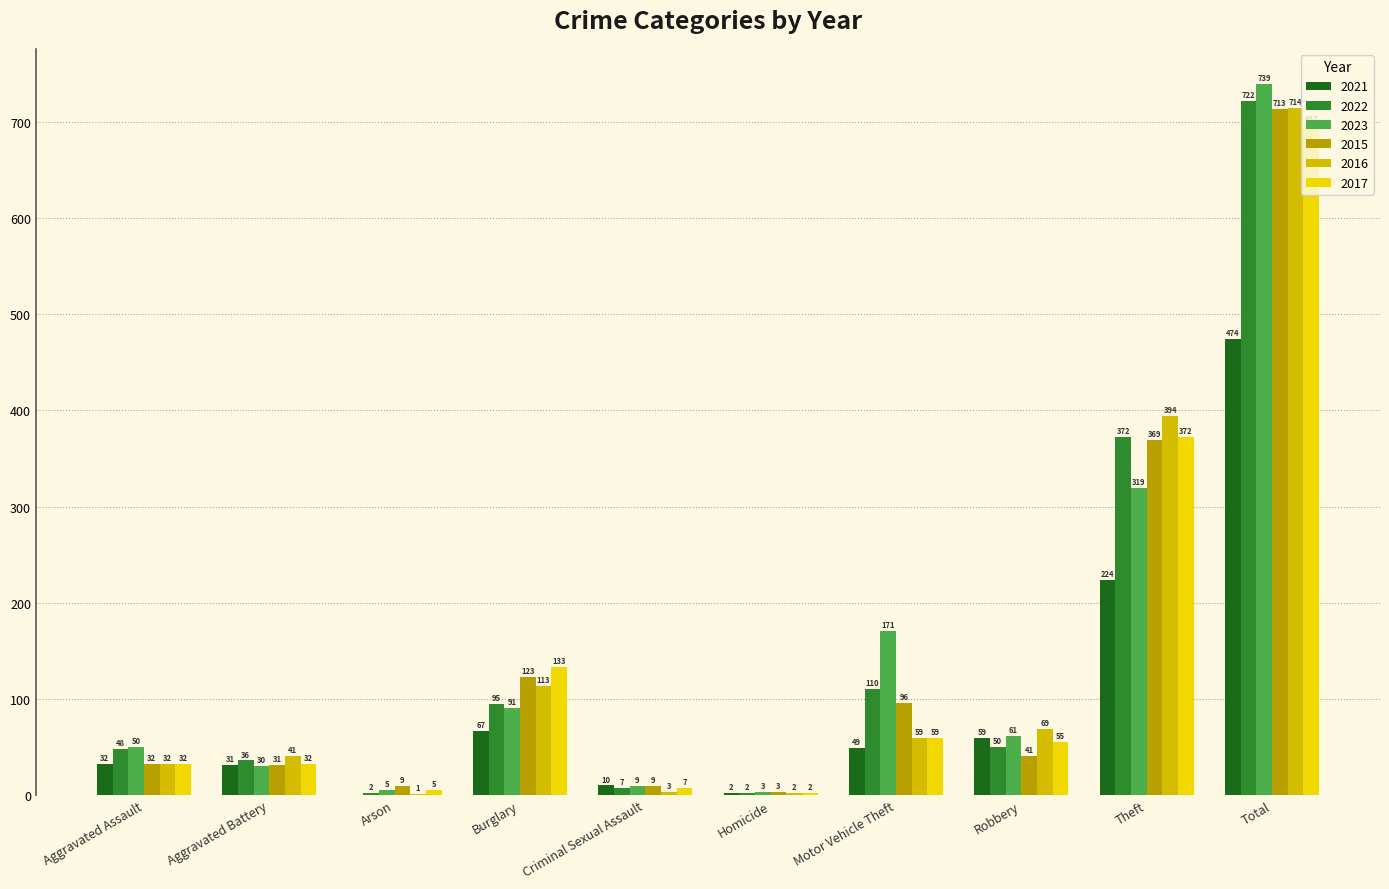

What is the label of the 1st bar from the right?

Total